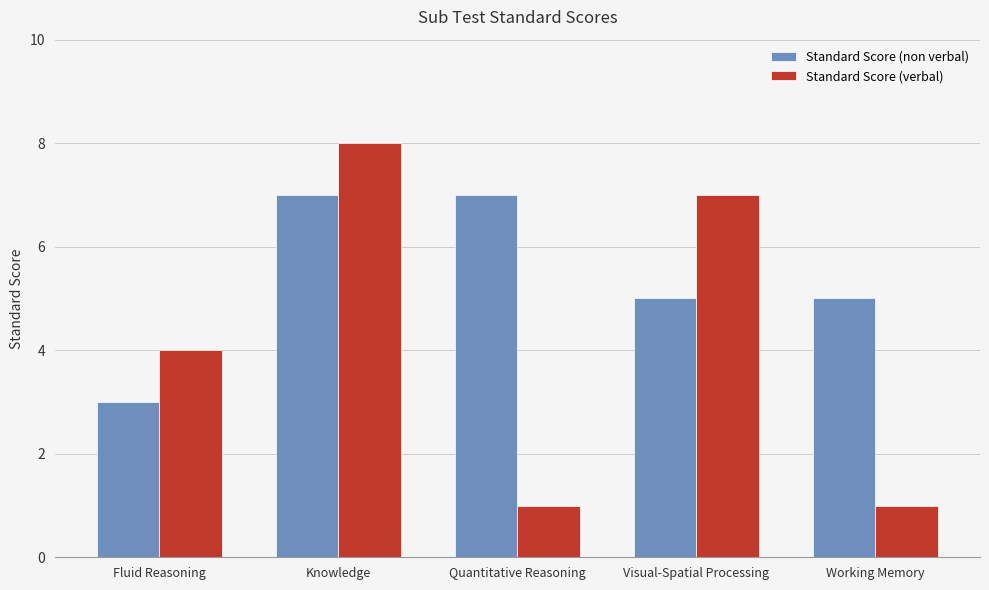

Count the Standard Score (non verbal) values in the range 5 to 7.

4